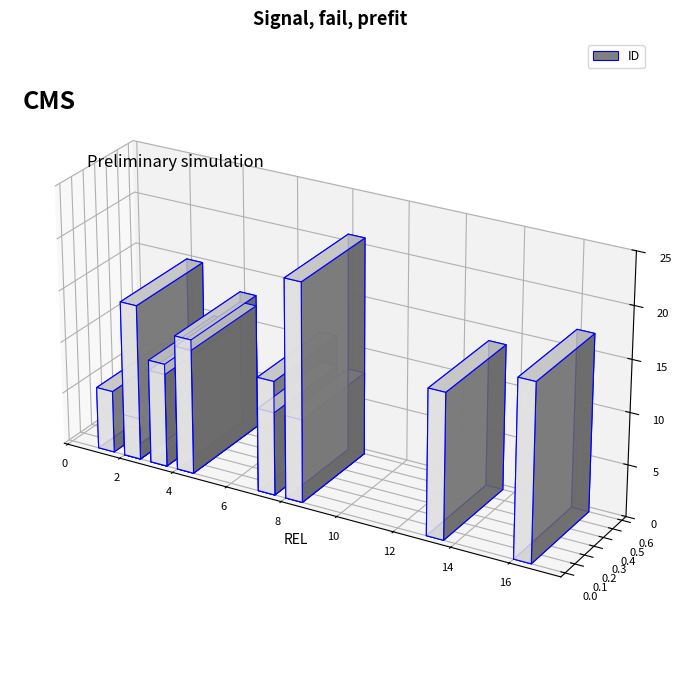

What is the greatest value displayed?

21